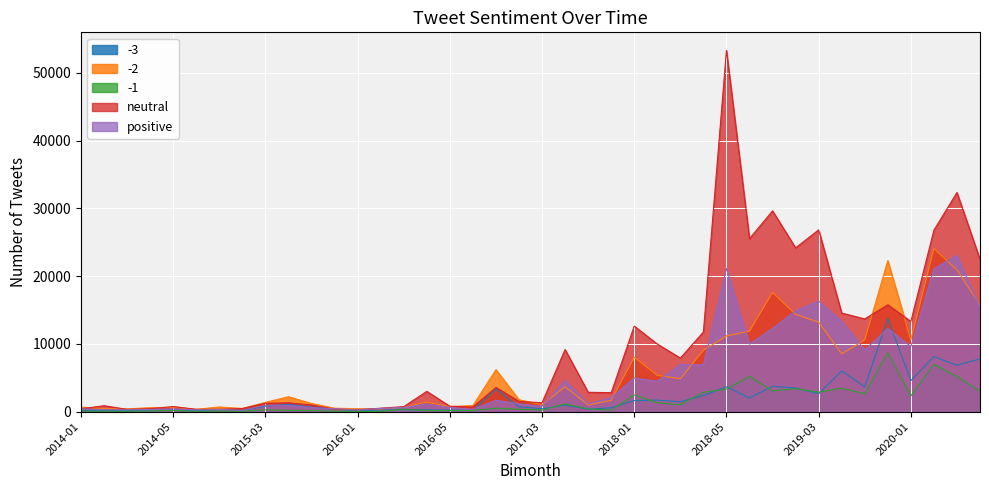

How many distinct data groups are displayed?

5